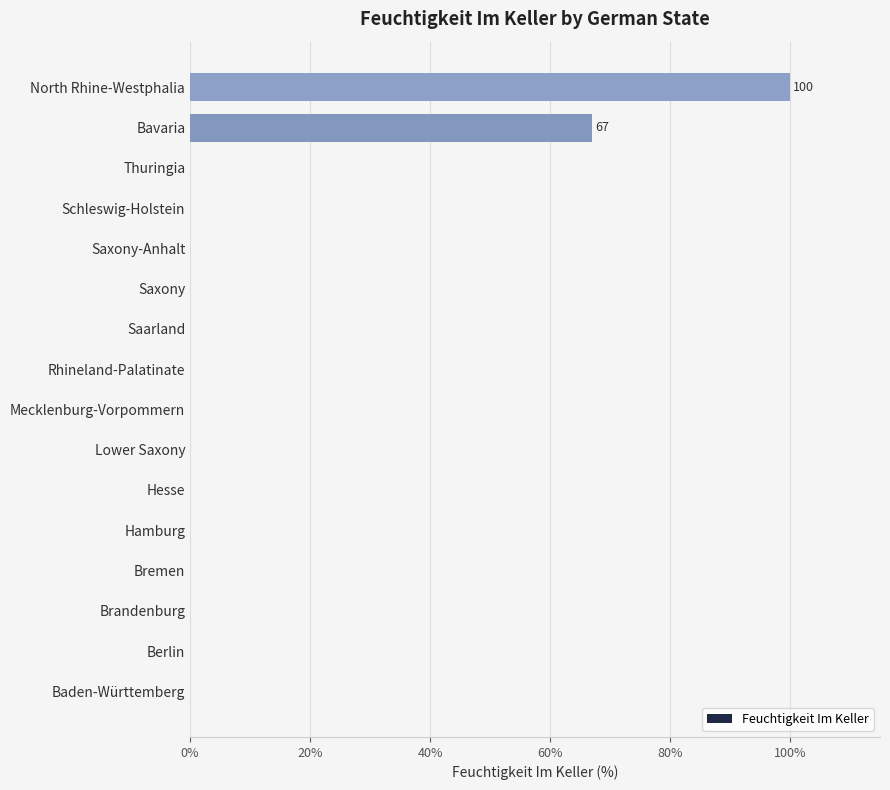

Where is the data nearest to the value 50?

Bavaria